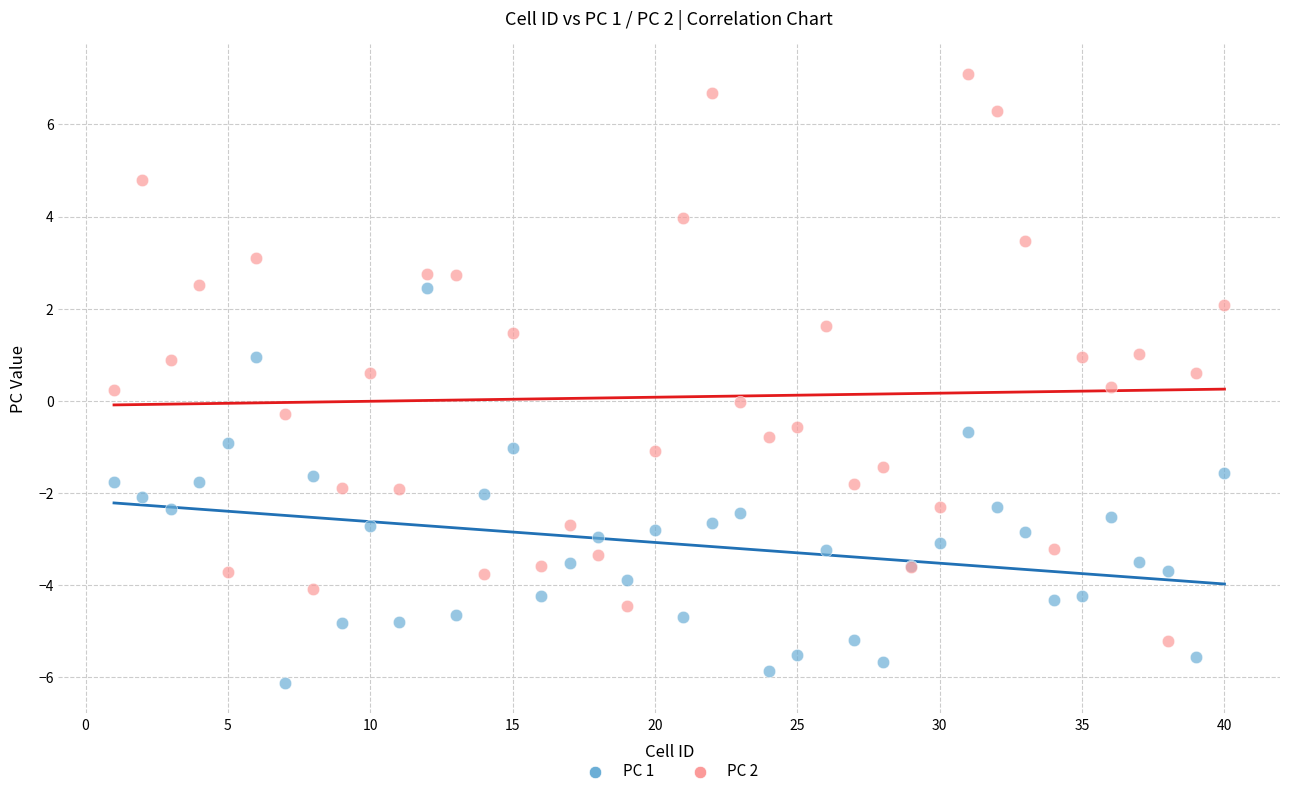

Which series contains the lowest Y value?

PC 1